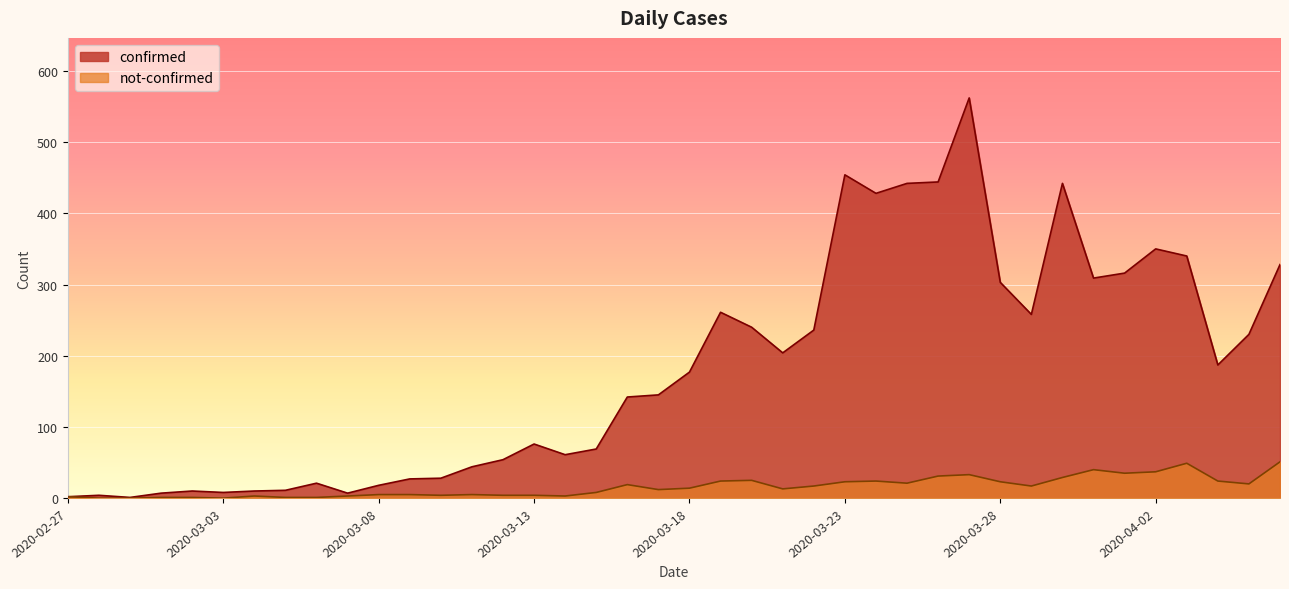

Between 2020-03-20 and 2020-03-17, which is larger?

2020-03-20